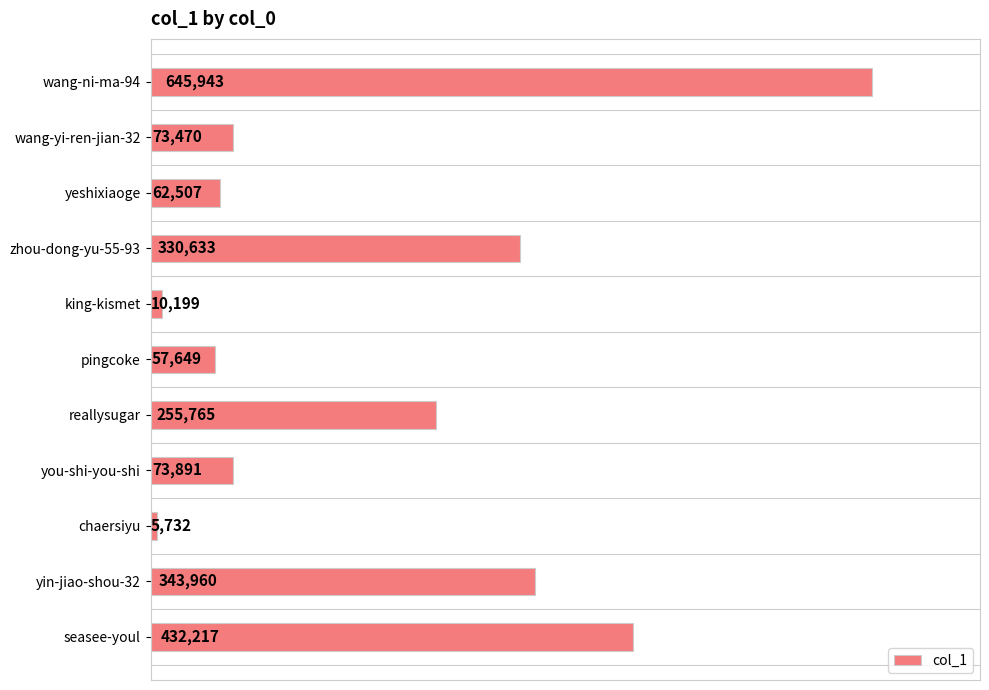

Rank the categories by value from lowest to highest.

chaersiyu, king-kismet, pingcoke, yeshixiaoge, wang-yi-ren-jian-32, you-shi-you-shi, reallysugar, zhou-dong-yu-55-93, yin-jiao-shou-32, seasee-youl, wang-ni-ma-94